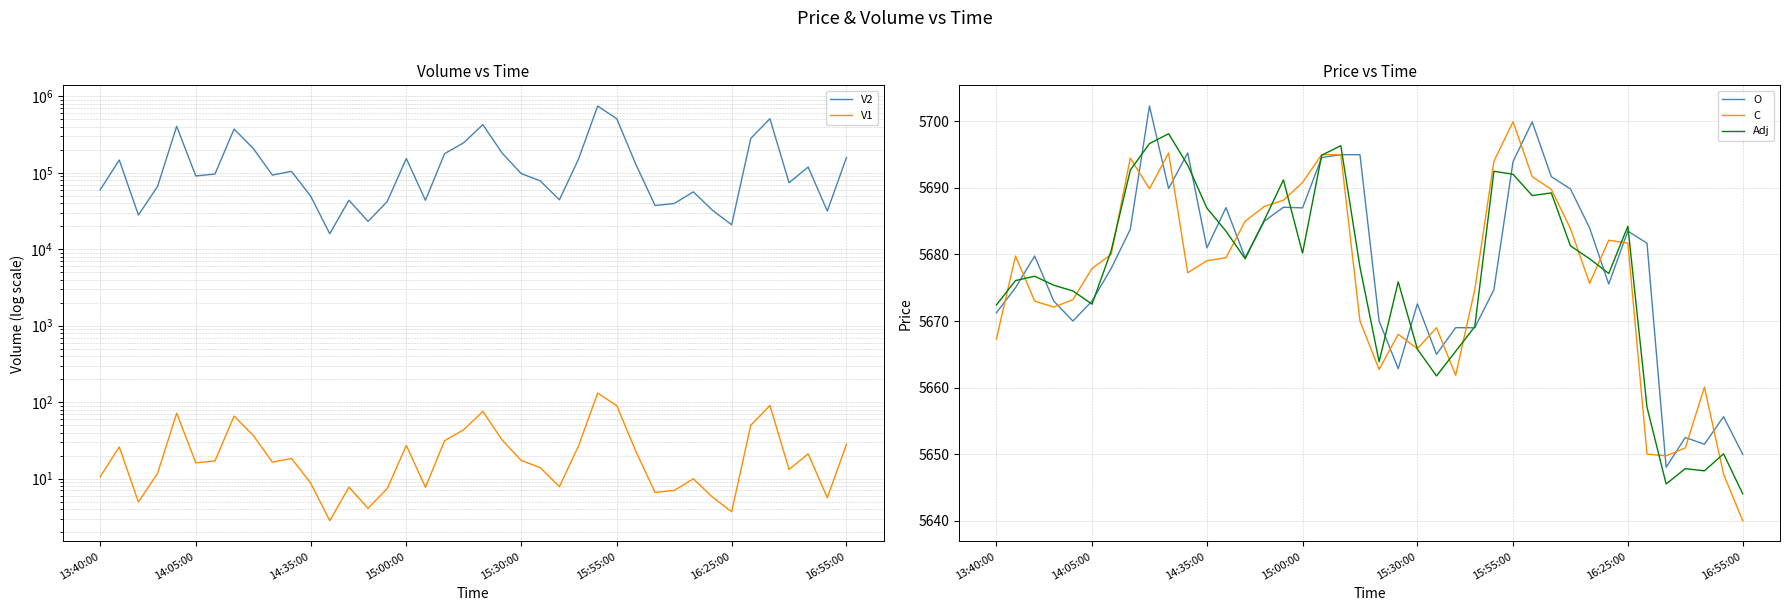

Reading right to left, extract all data points from this chart.

V2: 158483.5	31655.8	119035.8	74313.5	511025.1	282112.4	20927.0	32395.0	56398.7	39740.8	37365.2	128219.7	510197.5	748252.7	151800.0	44349.6	78617.9	97983.2	182495.1	427959.9	247806.5	178343.9	43798.9	153852.2	42051.5	23168.4	43892.5	15992.8	49669.4	104522.9	93590.2	209125.2	374184.8	96493.2	91222.8	406705.4	66372.0	28065.5	147282.4	59804.0
V1: 28.1	5.6	21.1	13.2	90.5	49.9	3.7	5.7	9.9	7.0	6.6	22.5	89.6	131.4	26.8	7.8	13.9	17.3	32.1	75.6	43.6	31.3	7.7	27.1	7.4	4.1	7.7	2.8	8.7	18.4	16.4	36.7	65.7	17.0	16.1	71.7	11.7	4.9	25.9	10.5
O: 5650.0	5655.6	5651.5	5652.5	5648.0	5681.7	5683.5	5675.6	5684.0	5689.8	5691.7	5699.9	5693.9	5674.7	5669.0	5669.0	5665.0	5672.6	5662.8	5670.0	5695.0	5695.0	5694.6	5687.0	5687.1	5685.0	5679.5	5687.0	5681.0	5695.2	5689.9	5702.3	5683.8	5677.9	5673.0	5670.0	5673.0	5679.8	5675.0	5671.2
C: 5640.0	5647.0	5660.1	5650.9	5649.8	5650.0	5681.7	5682.1	5675.7	5683.9	5689.8	5691.7	5699.9	5694.0	5674.7	5661.9	5669.0	5665.8	5668.0	5662.7	5670.0	5695.0	5695.0	5690.8	5688.1	5687.2	5685.0	5679.5	5679.1	5677.3	5695.2	5689.9	5694.5	5680.0	5677.9	5673.2	5672.1	5673.0	5679.8	5667.3
Adj: 5644.1	5650.1	5647.5	5647.8	5645.5	5657.1	5684.2	5677.1	5679.4	5681.3	5689.2	5688.9	5692.1	5692.5	5669.2	5665.4	5661.8	5665.8	5675.9	5663.9	5678.1	5696.4	5694.9	5680.2	5691.2	5685.2	5679.4	5683.5	5687.0	5693.4	5698.1	5696.7	5692.7	5680.6	5672.5	5674.5	5675.4	5676.7	5676.1	5672.4